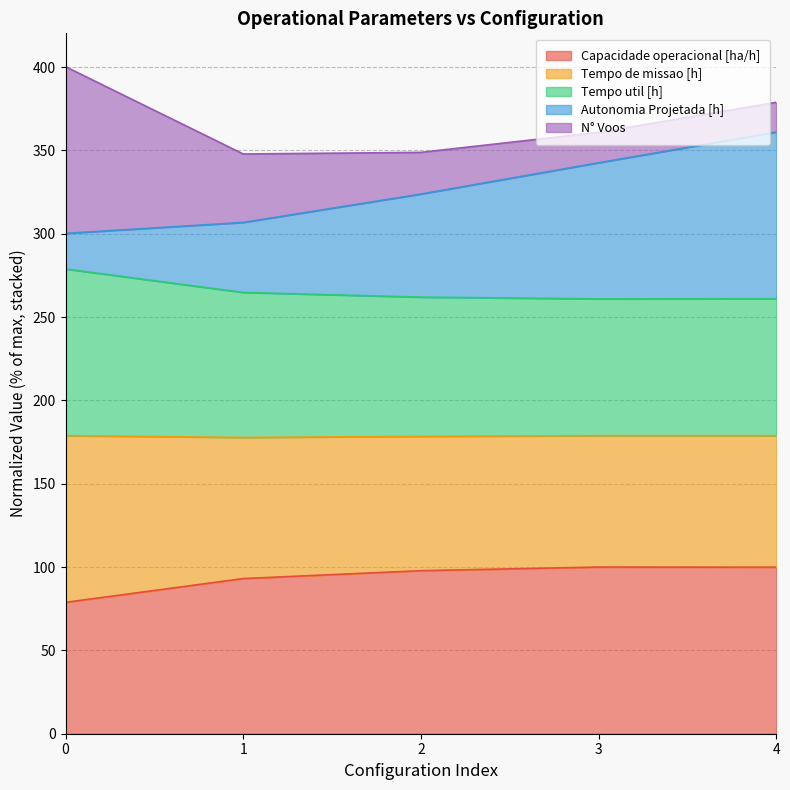

Is the value of Capacidade operacional [ha/h] at 0 greater than the value of Autonomia Projetada [h] at 4?

No